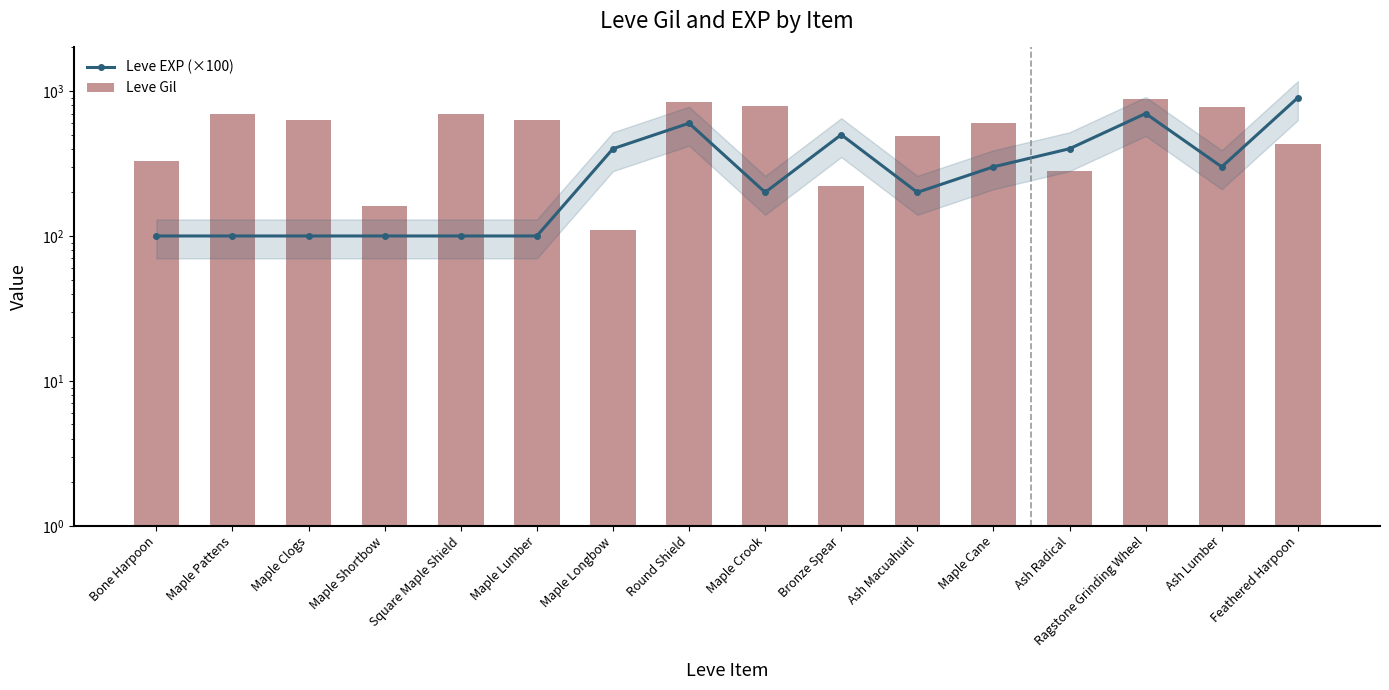

Is it true that Leve EXP (×100) equals 900 at Feathered Harpoon?

True